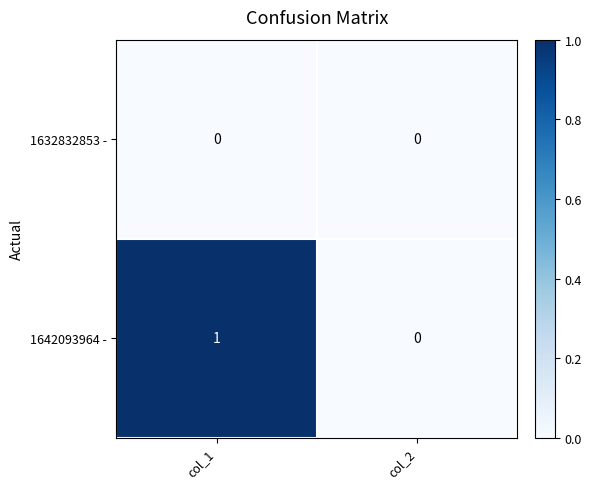

How many values in 1642093964 - are above zero?

1